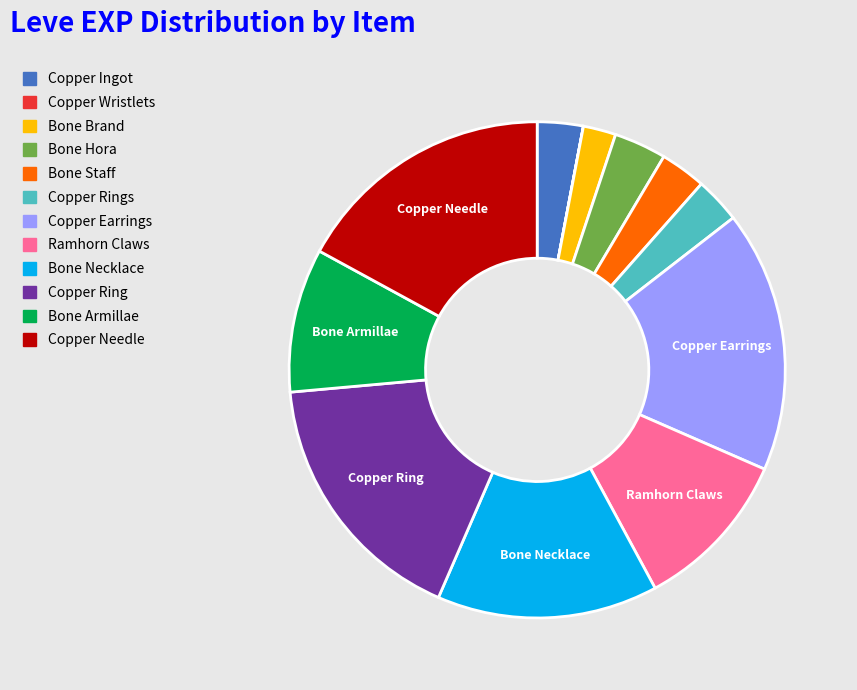

Does any single category account for the majority?

No